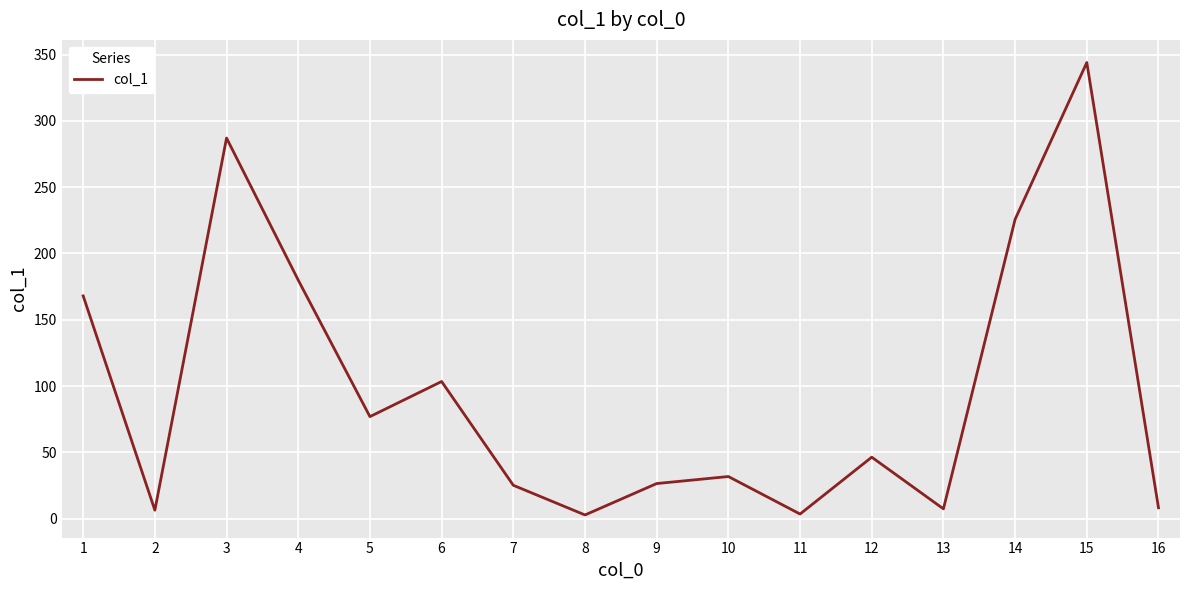

What is the change in value from 1 to 15?

+176.1